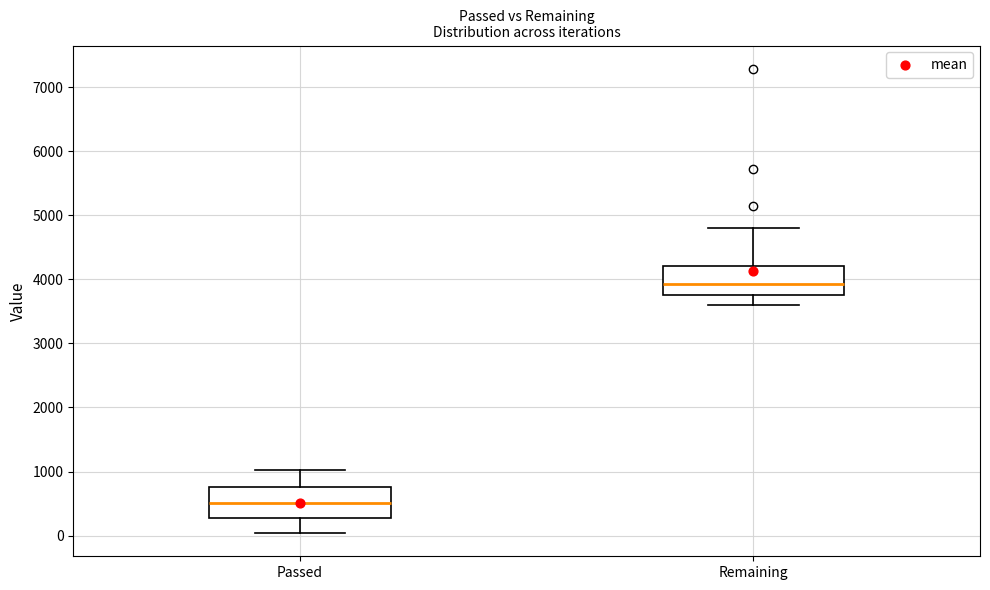

Reading left to right, read every box against the y-axis: the position of its median line, the range the box covers, and the ends of its whiskers. The values are not printed on the chart, so give them approximately, as read against the axis.

Passed: median 500, box 300 to 800, whiskers 0 to 1000
Remaining: median 3900, box 3800 to 4200, whiskers 3600 to 4800